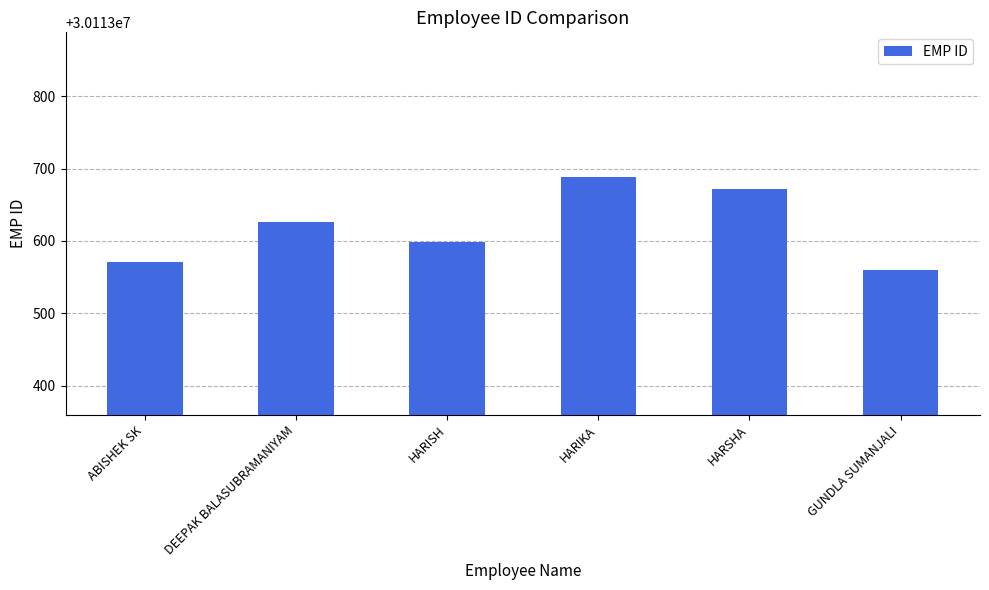

The value at ABISHEK SK is 15453381. True or false?

False